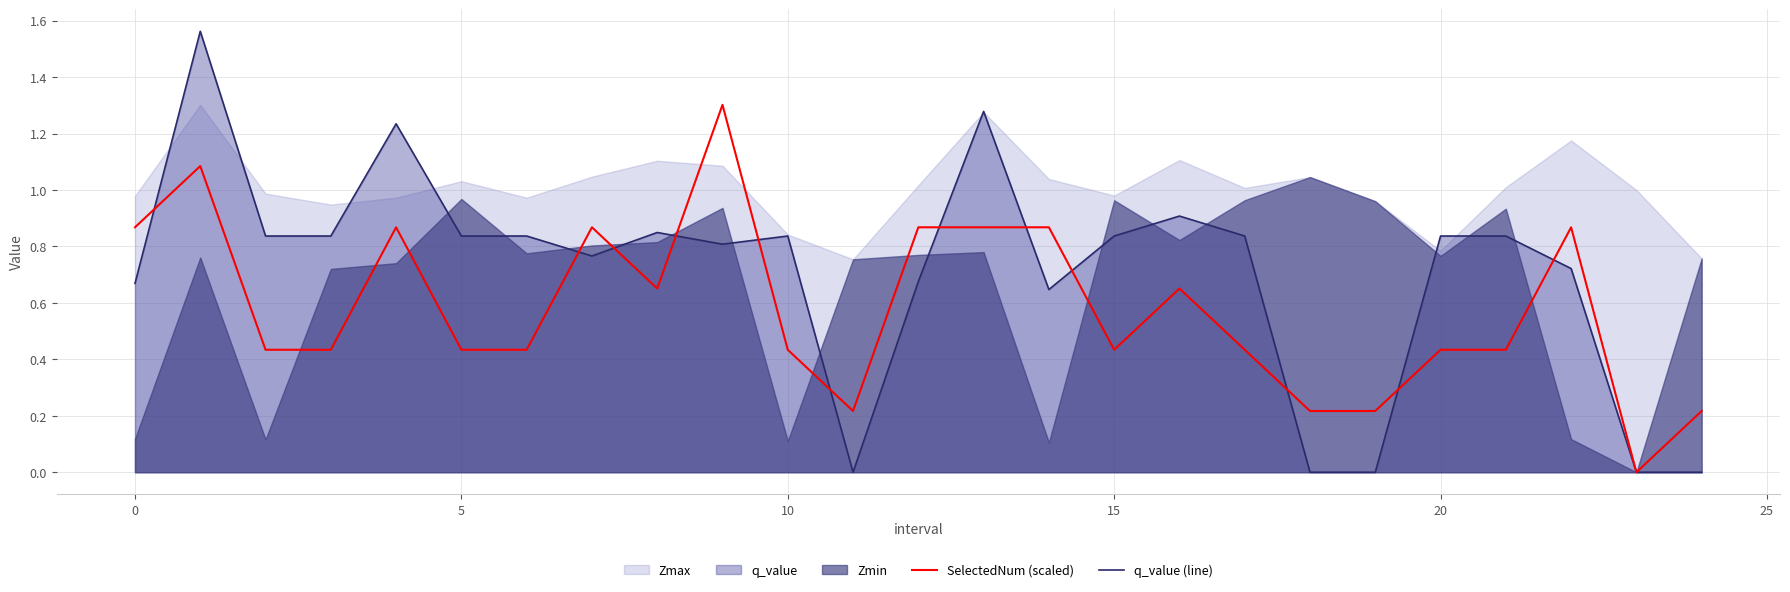

The SelectedNum (scaled) series shows 0.4 at 17. True or false?

True